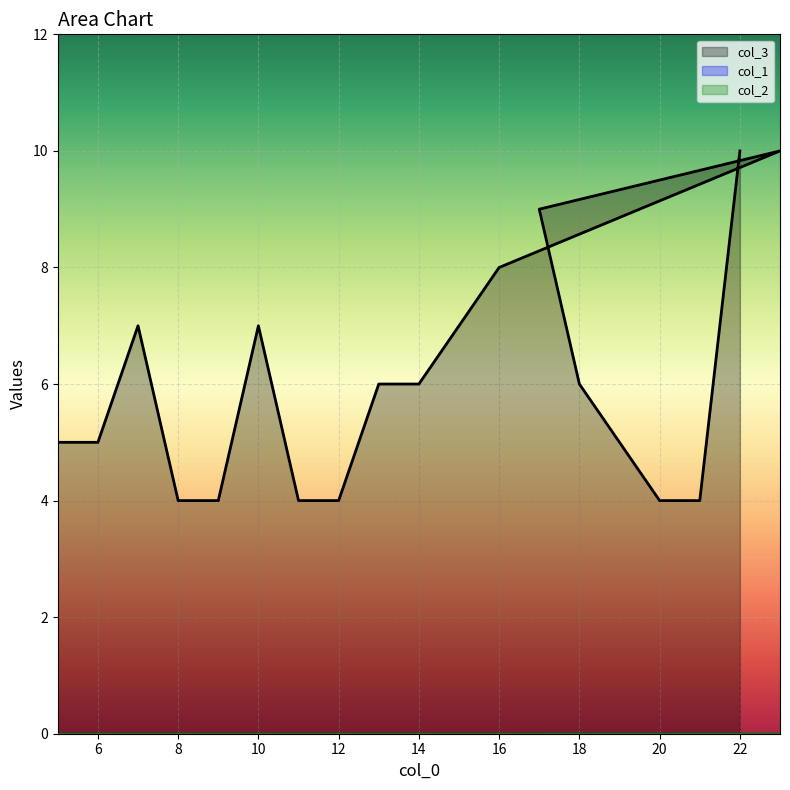

How many lines are shown in the chart?

3